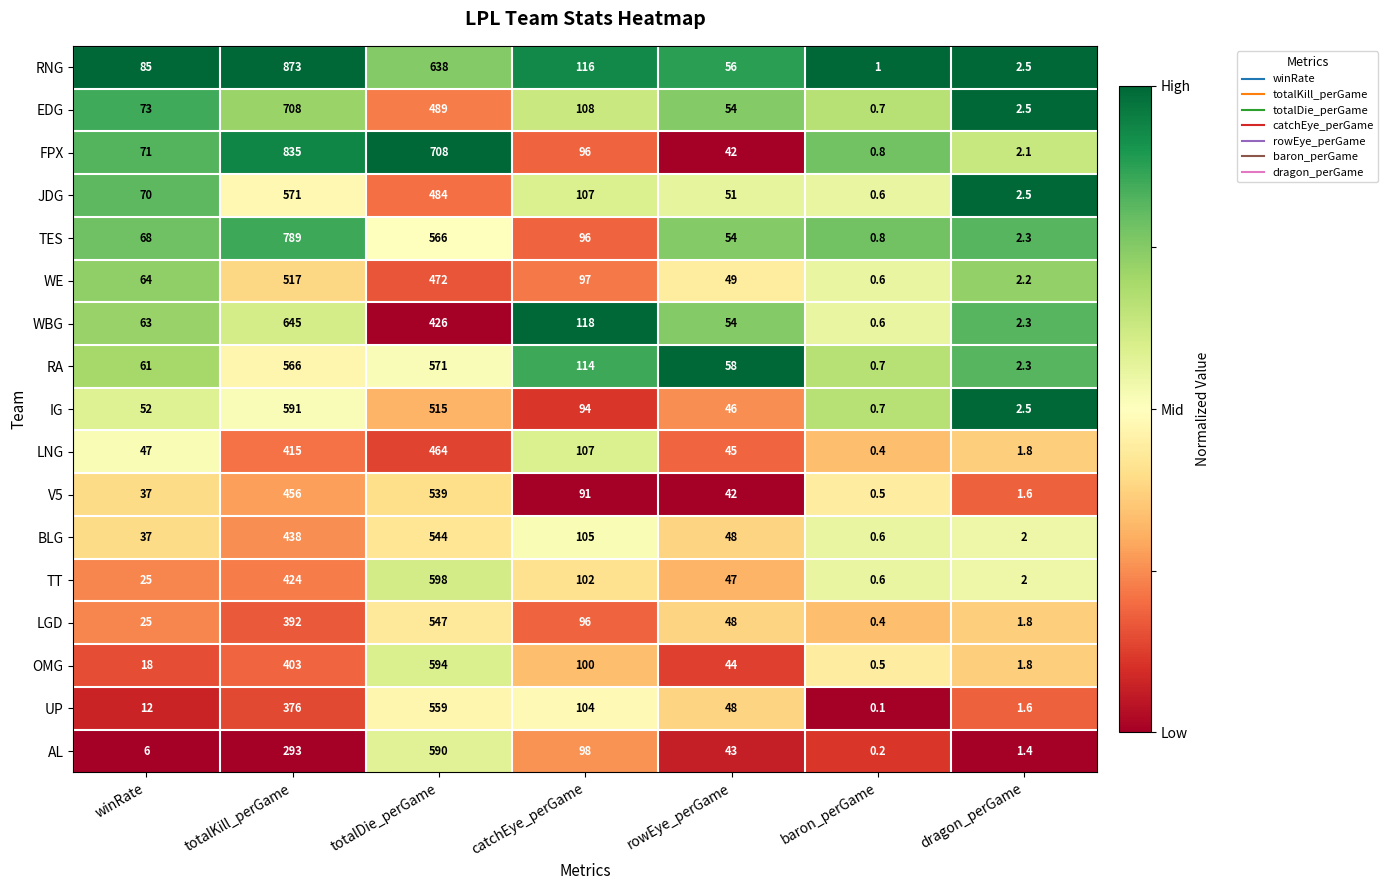

Which category has the lowest value across all series?

baron_perGame